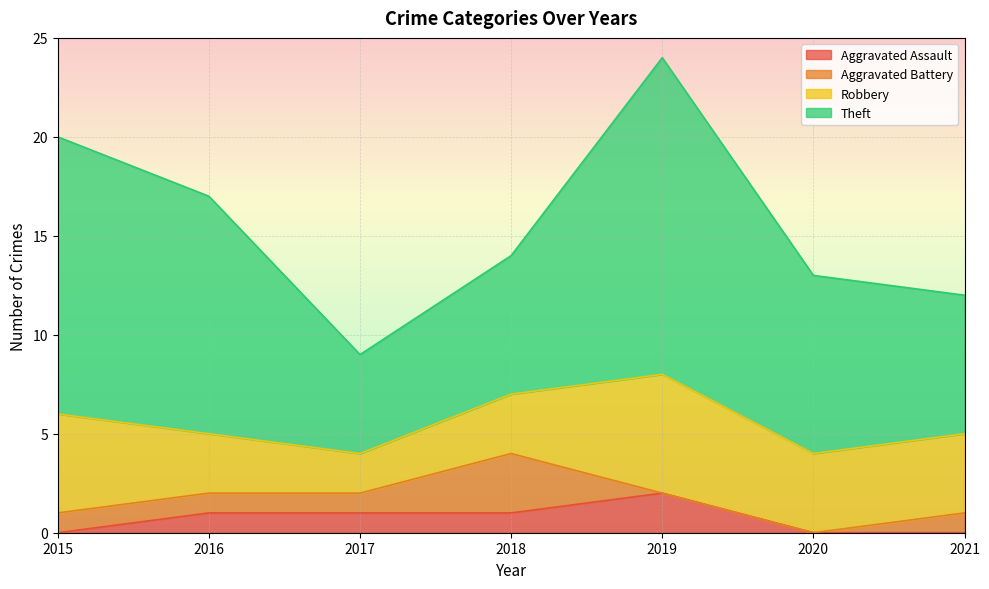

At how many categories does at least one series exceed 5?

6